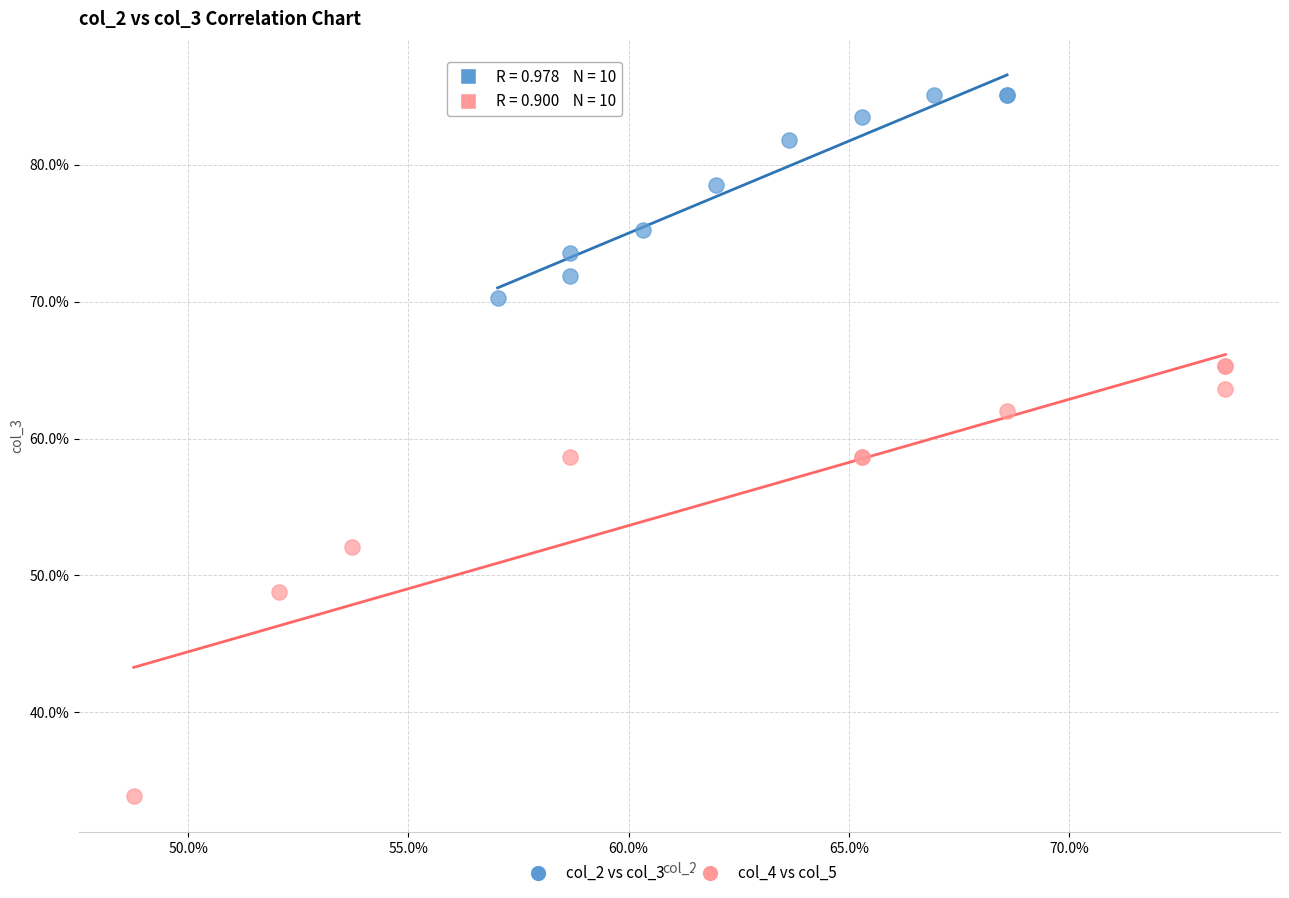

What are all the series names shown in the legend?

col_2 vs col_3, col_4 vs col_5